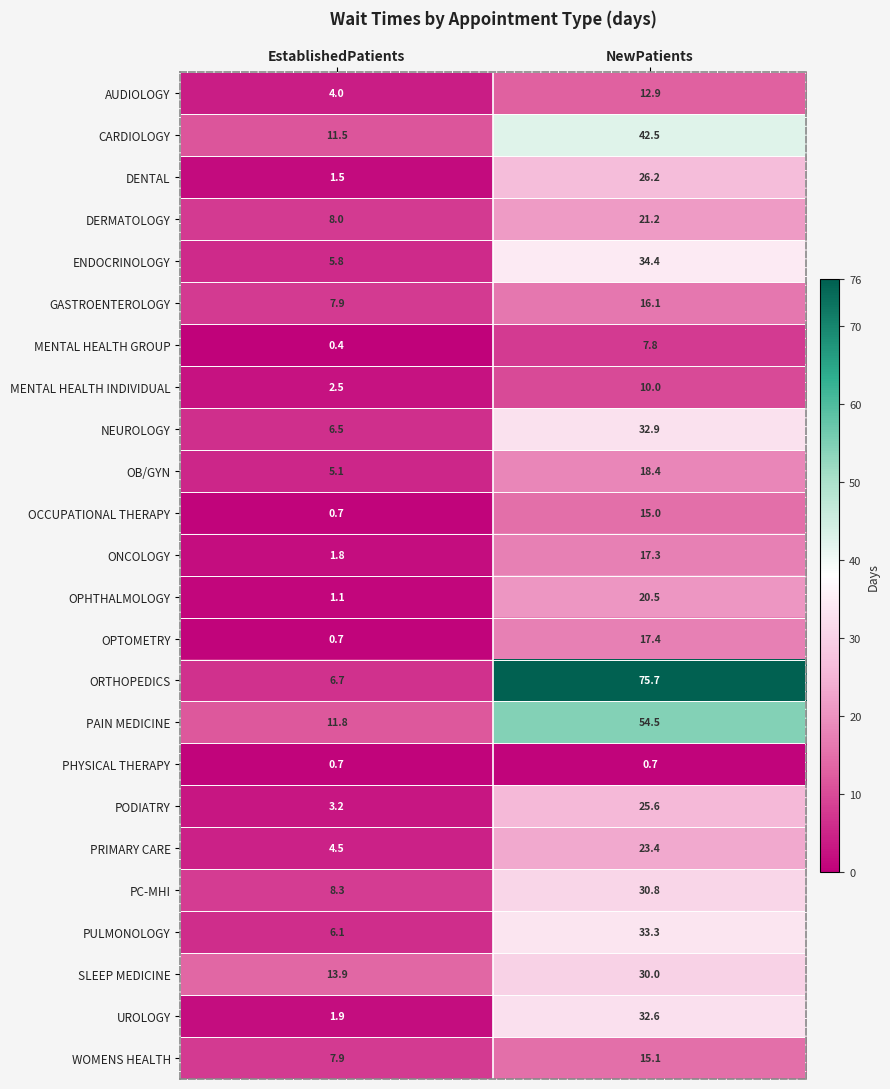

What is the difference between the maximum and minimum values in the OPHTHALMOLOGY series?

19.4